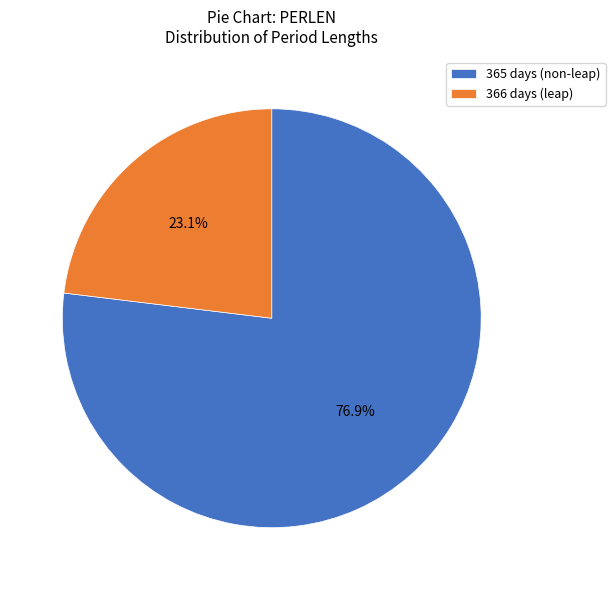

Which category has the biggest portion of the pie?

365 days (non-leap)